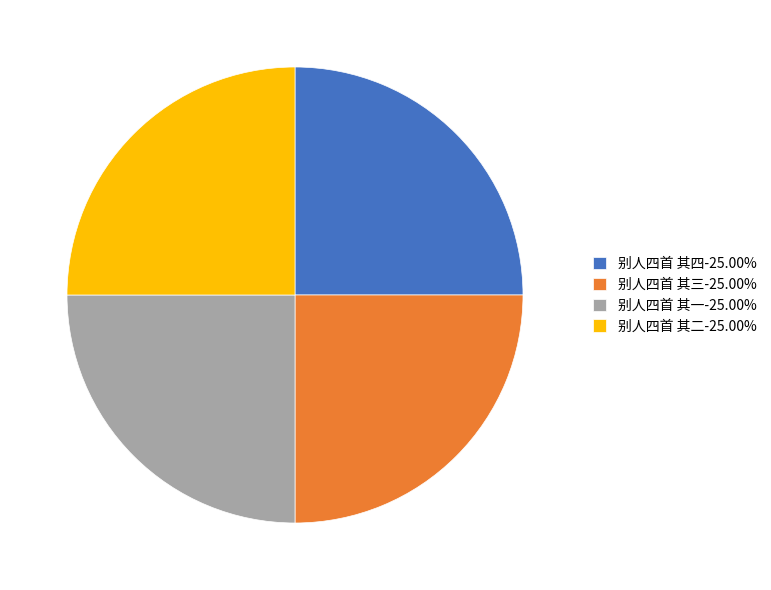

Approximately how many times larger is the value at 别人四首 其二-25.00% compared to 别人四首 其四-25.00%?

1.0